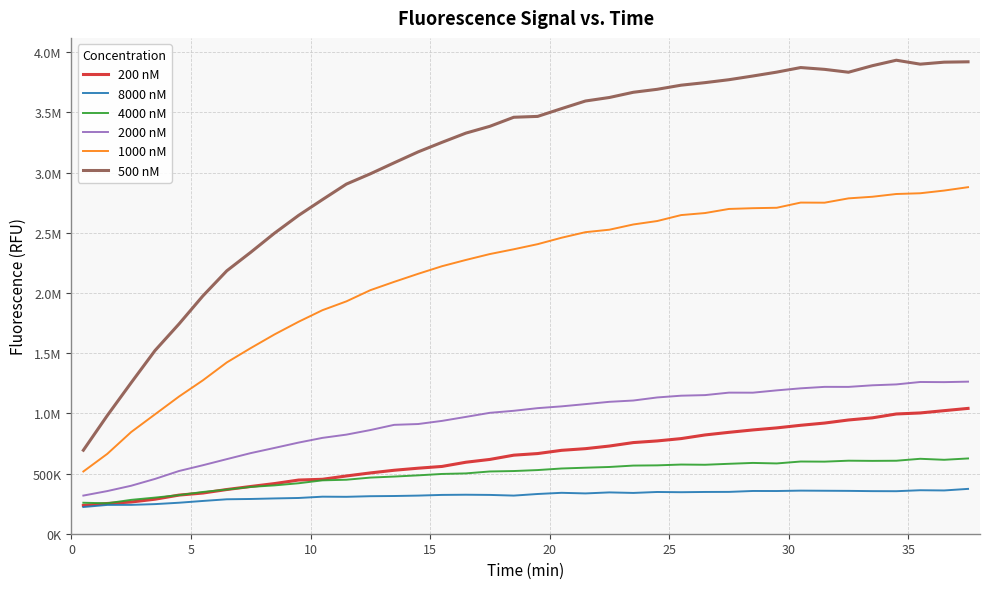

Is this an area chart (filled region under the line)?

No